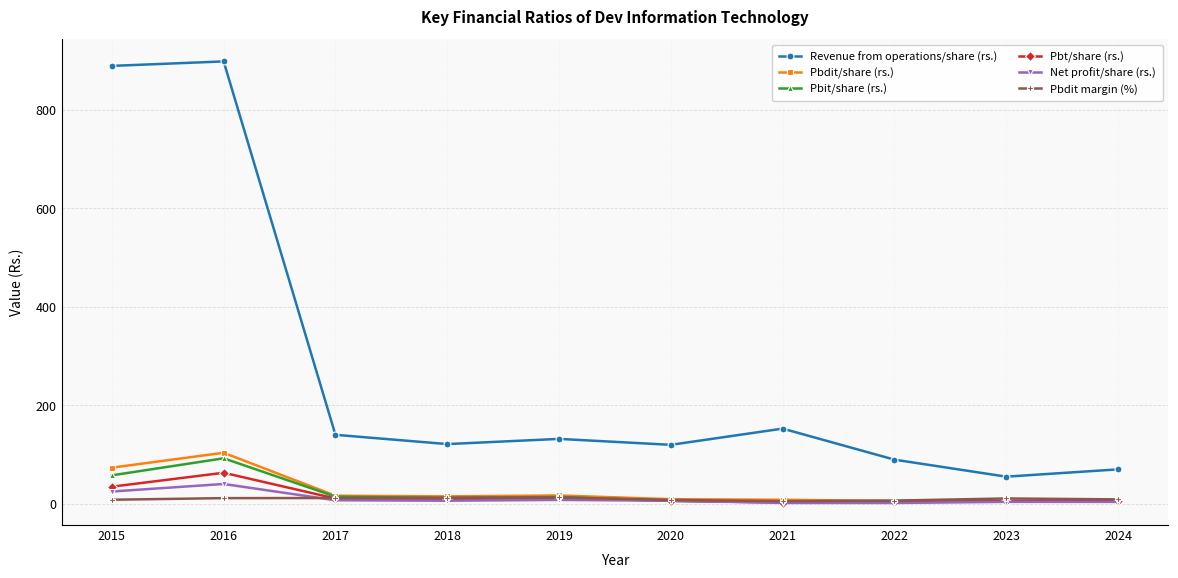

At which label does Revenue from operations/share (rs.) reach its minimum?

2023